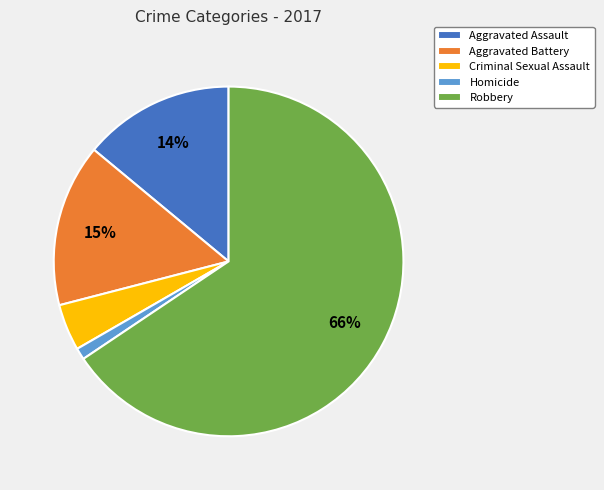

Is Criminal Sexual Assault the majority of the pie?

No